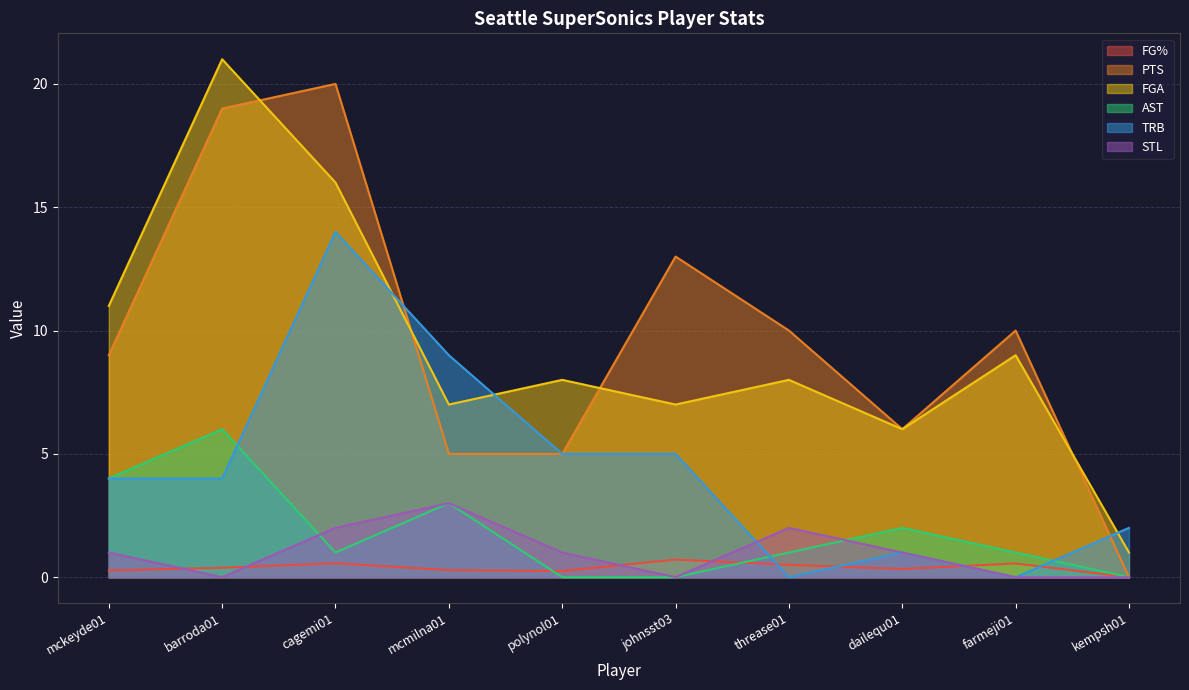

Where is the first local minimum for FG%?

polynol01